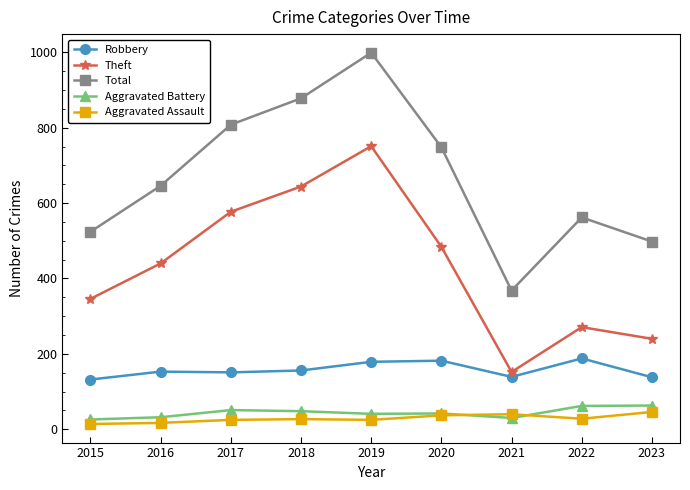

How many data points in Total are less than 646?

4